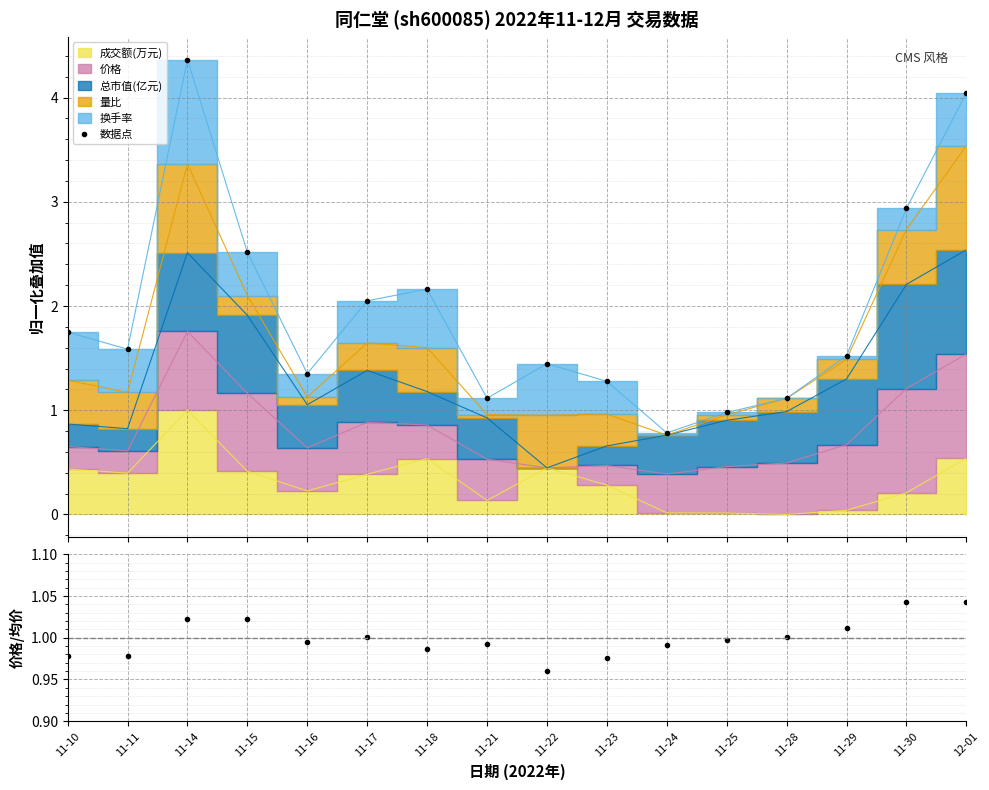

At which category does the chart reach its minimum across all series?

11-24